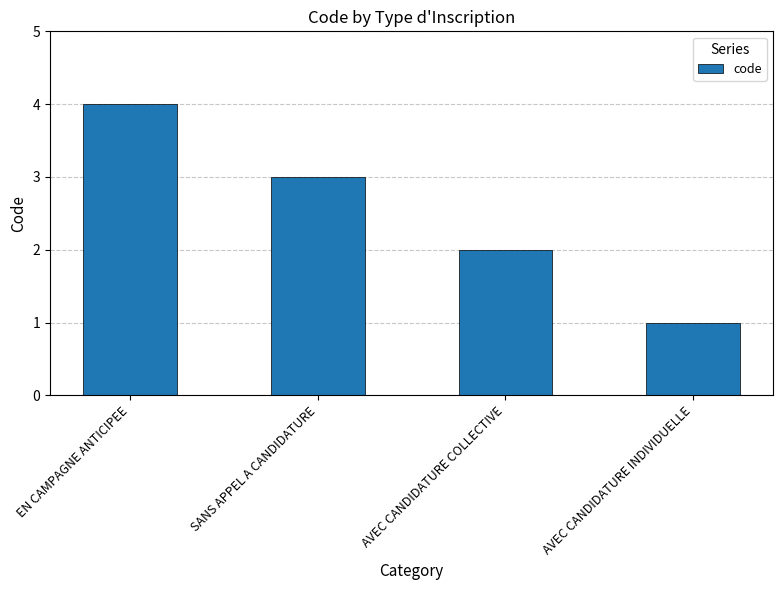

What is the value of the 3rd bar from the left?

2